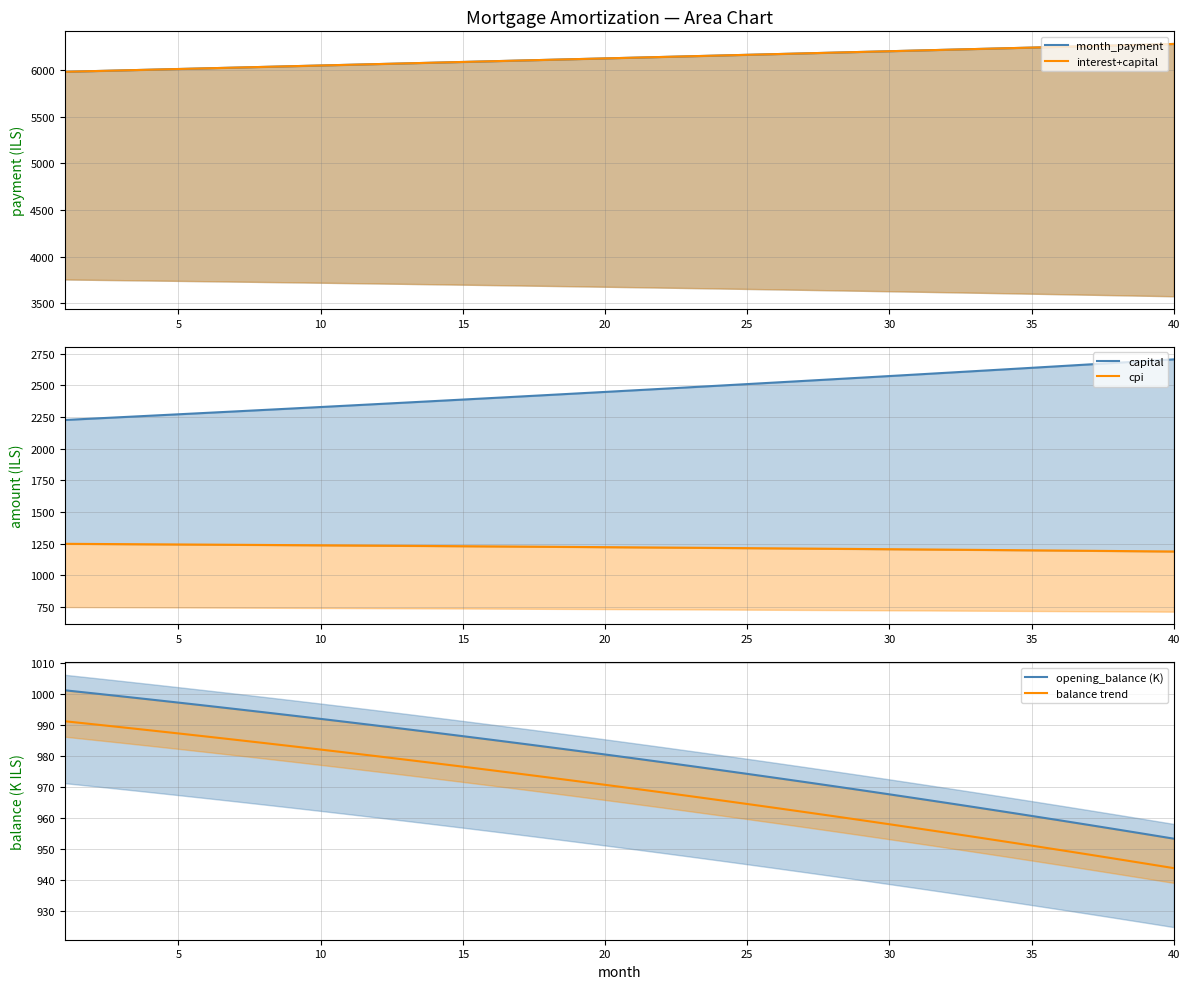

True or false: month_payment and cpi intersect in this chart.

False